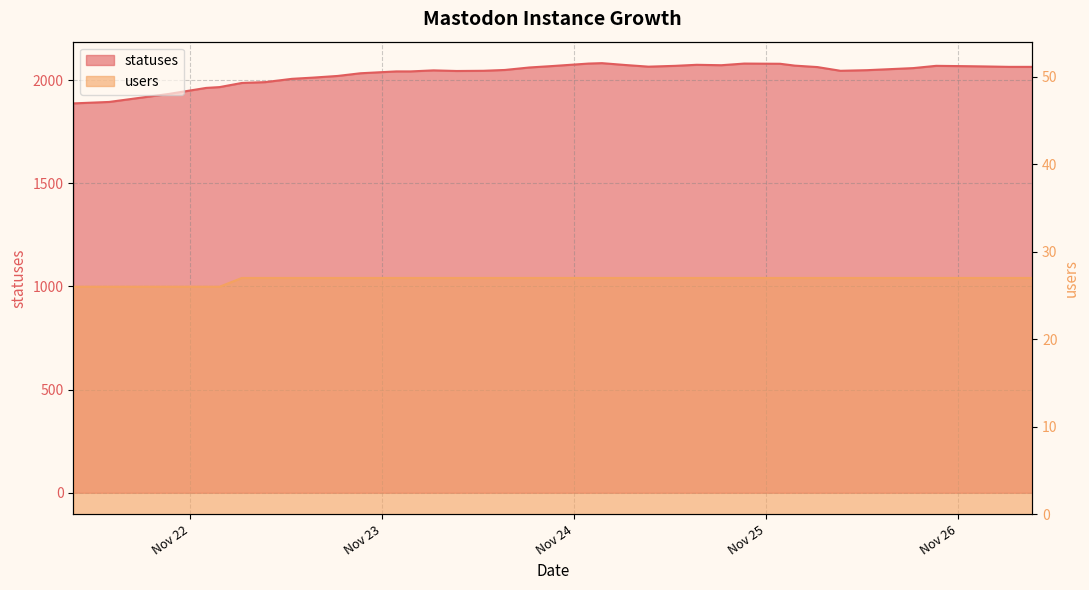

The statuses series shows 1933 at 2022-11-21 21:21. True or false?

True